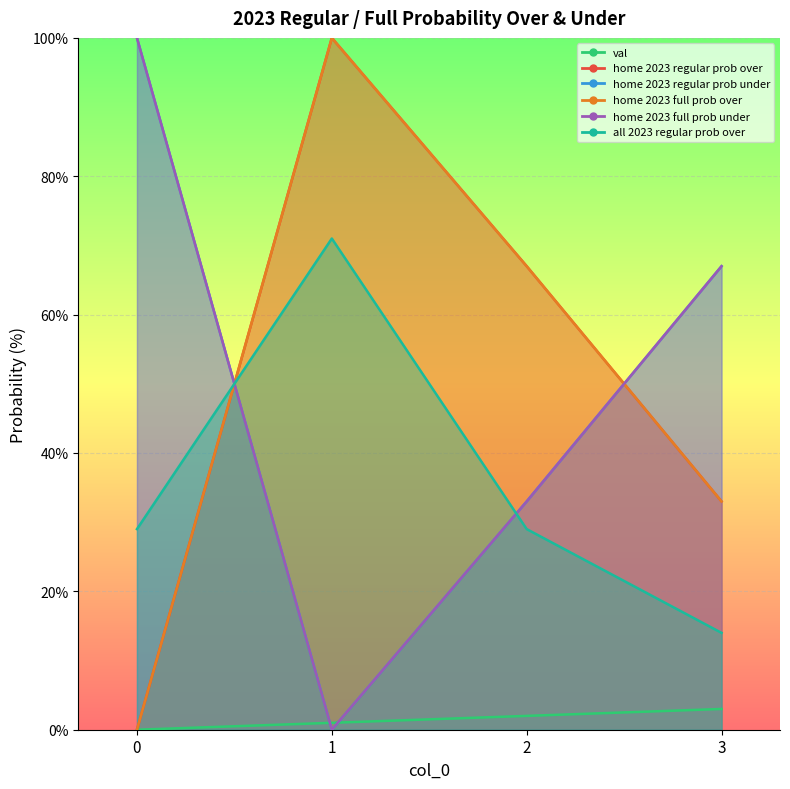

Count the all 2023 regular prob over values in the range 29 to 71.

3